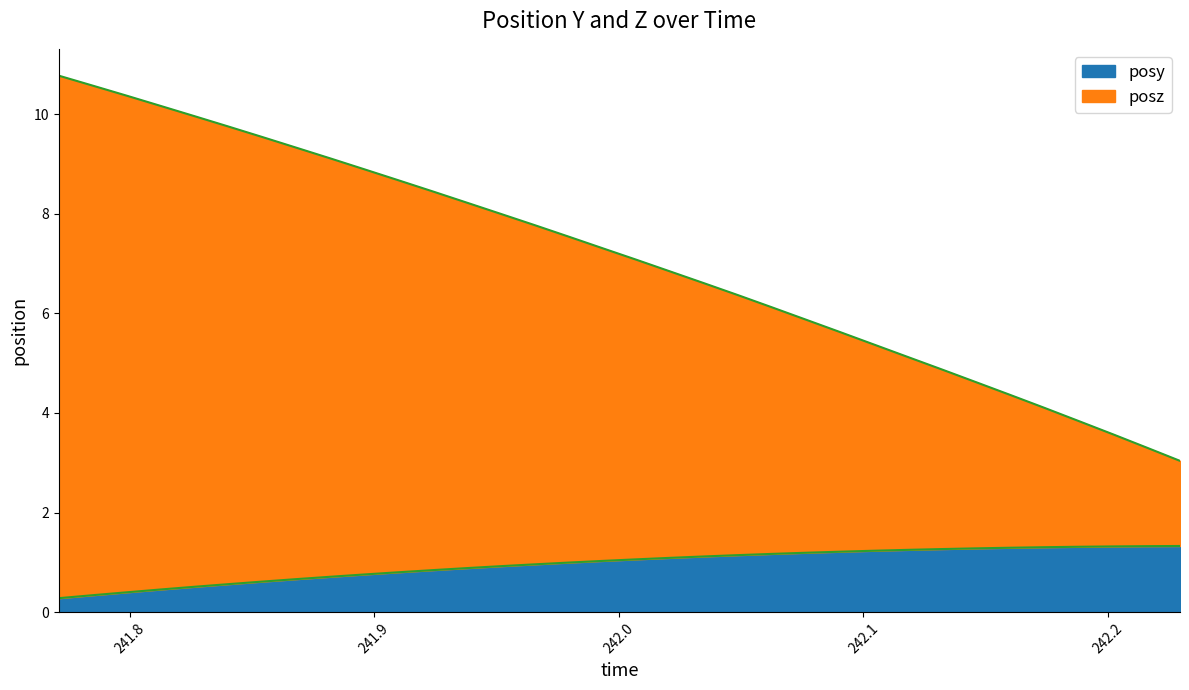

What is the difference between the maximum and minimum values in the posy series?

1.0